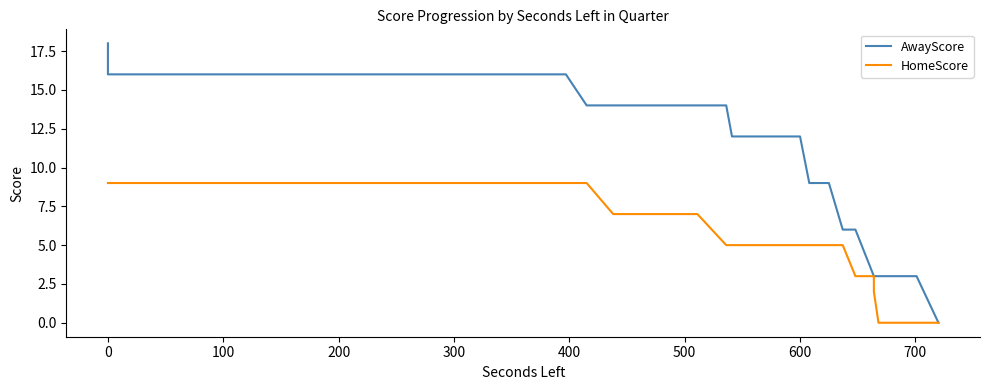

Which series has the largest range (max minus min)?

AwayScore